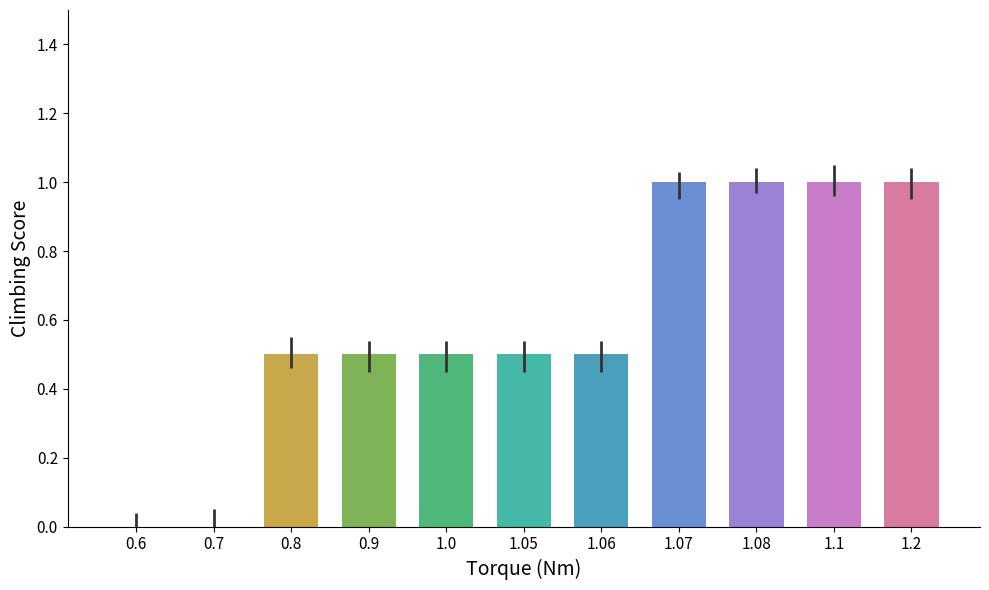

What is the difference between the values at 0.7 and 0.9?

0.5